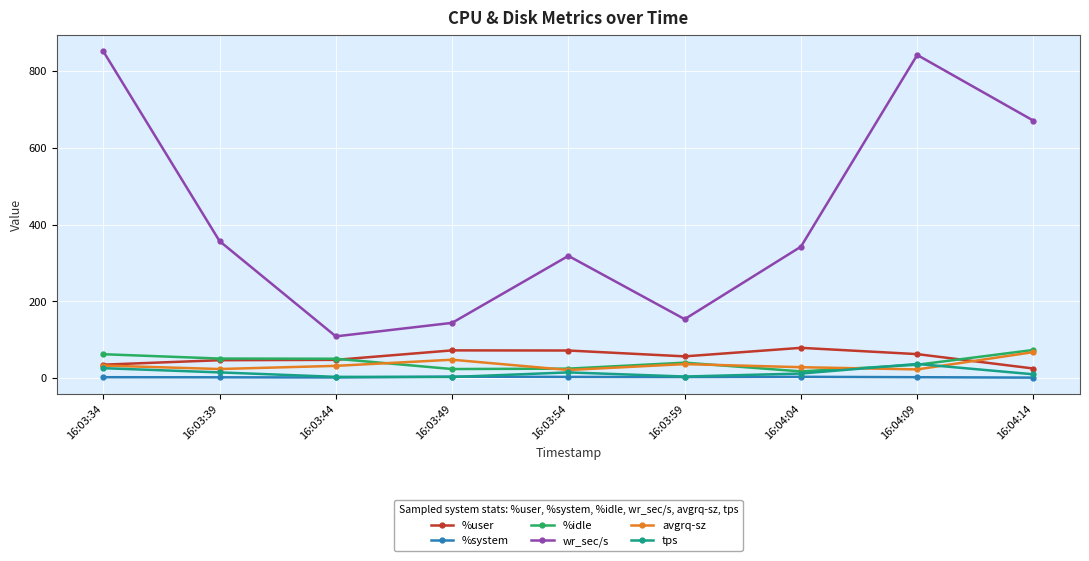

In %idle, how many points are lower than both neighbors (excluding endpoints)?

2